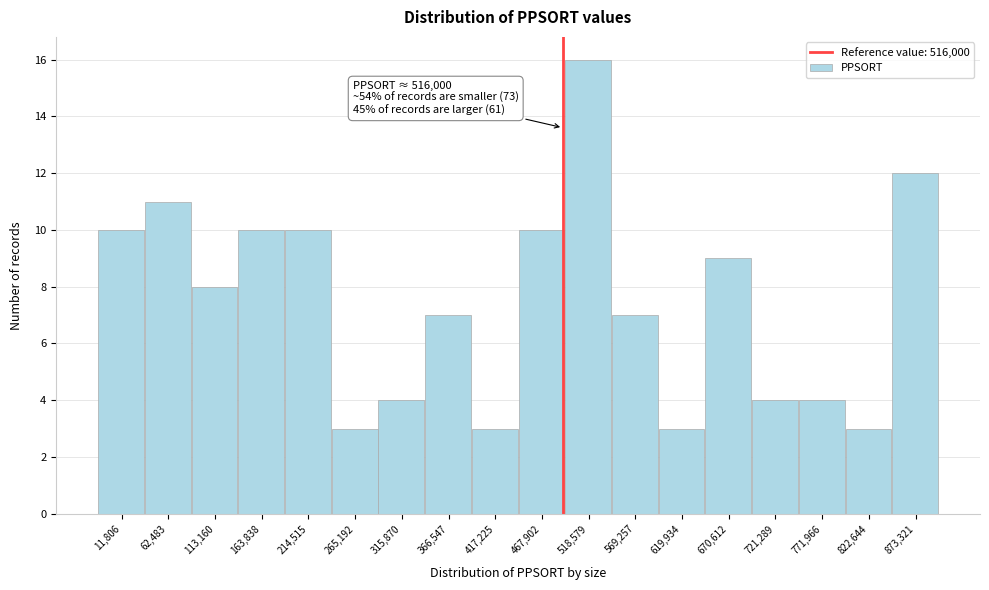

Reading left to right, extract all data points from this chart.

10	11	8	10	10	3	4	7	3	10	16	7	3	9	4	4	3	12